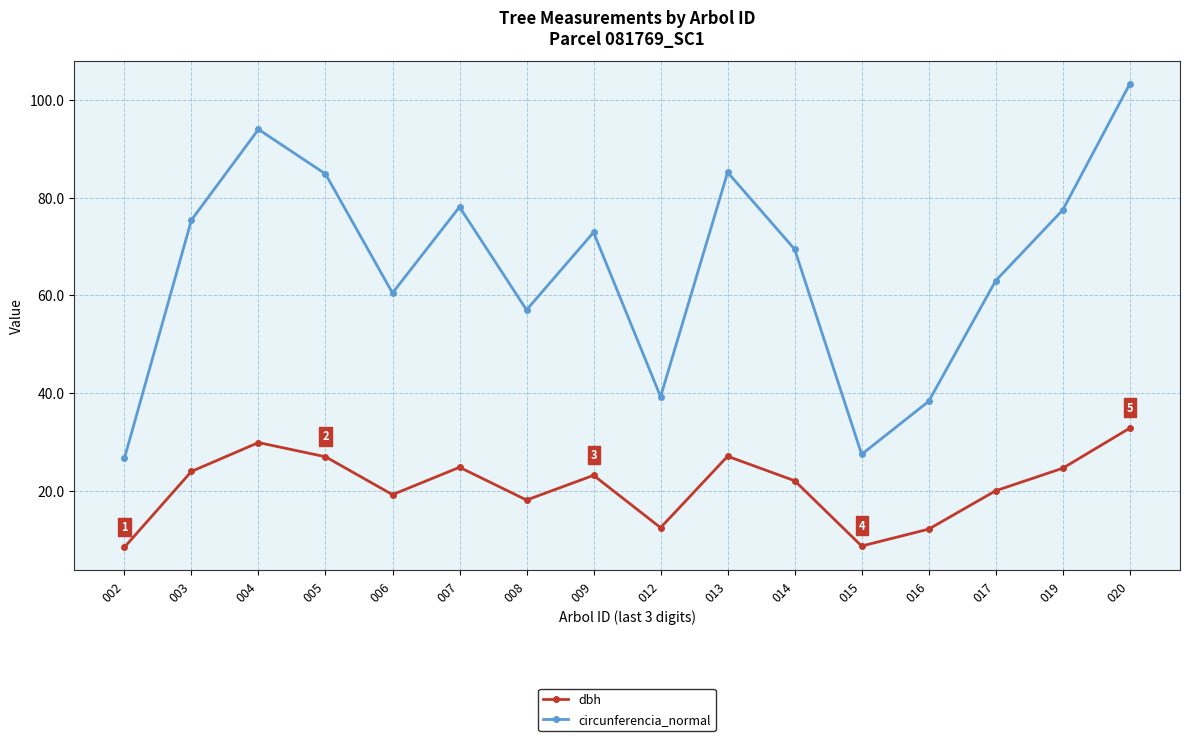

Which label corresponds to the largest value in the chart?

020